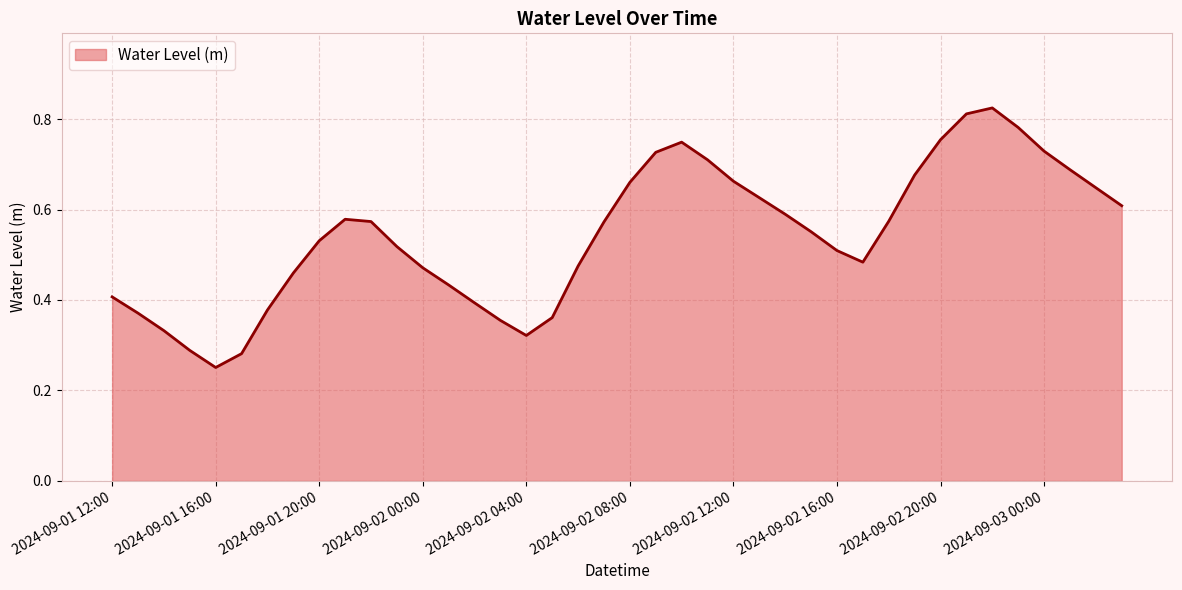

What is the label of the 8th point from the right?

2024-09-02 20:00